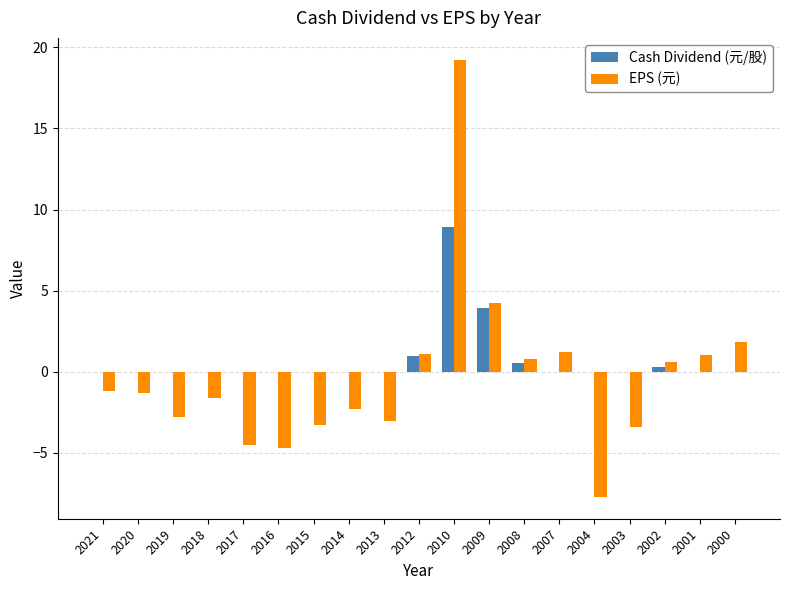

What is the maximum value shown in the chart?

19.2